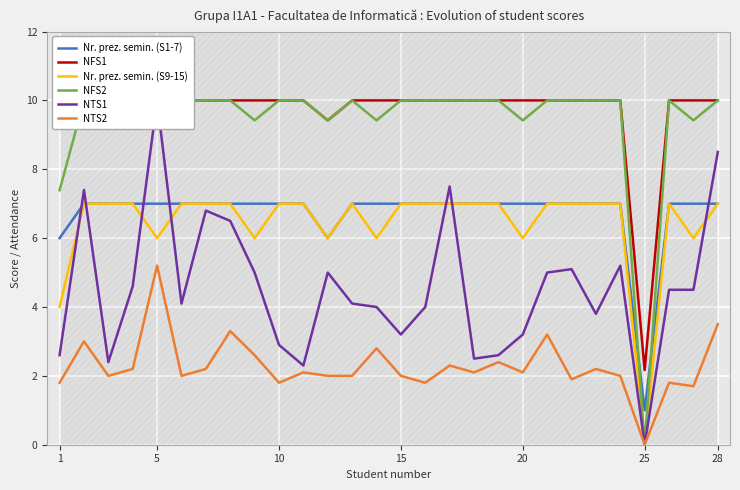

True or false: NTS2 and Nr. prez. semin. (S1-7) cross at least once.

False